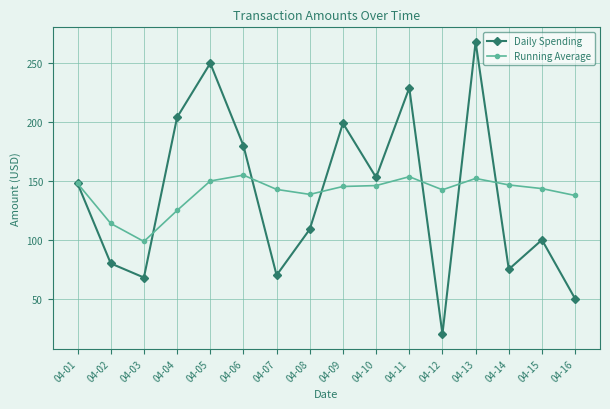

What is the sum of all Running Average values?

2239.0